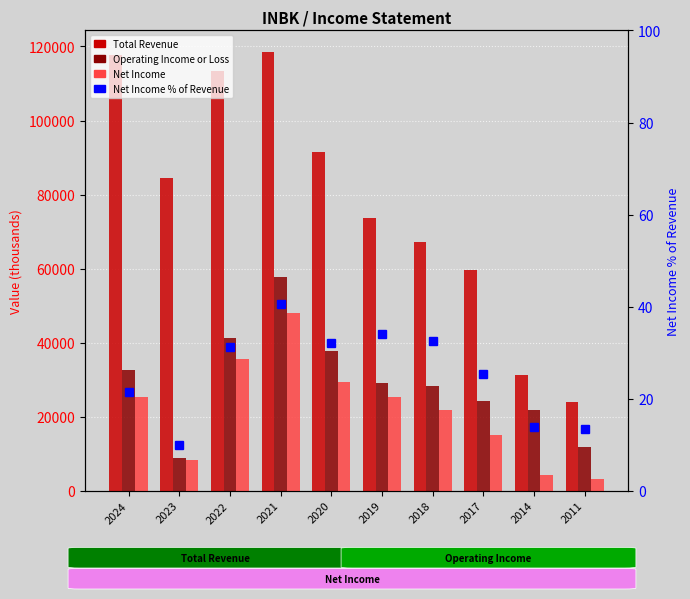

Which series changed the most between 2024 and 2011?

Total Revenue